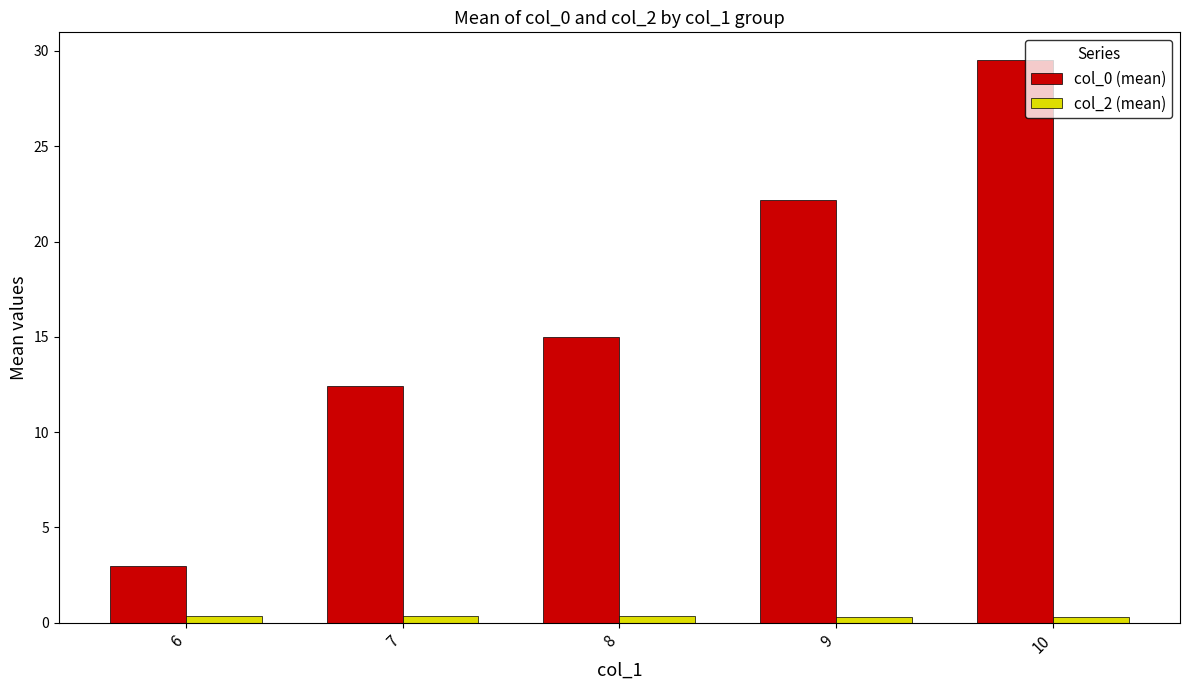

Which label corresponds to the largest value in the chart?

10